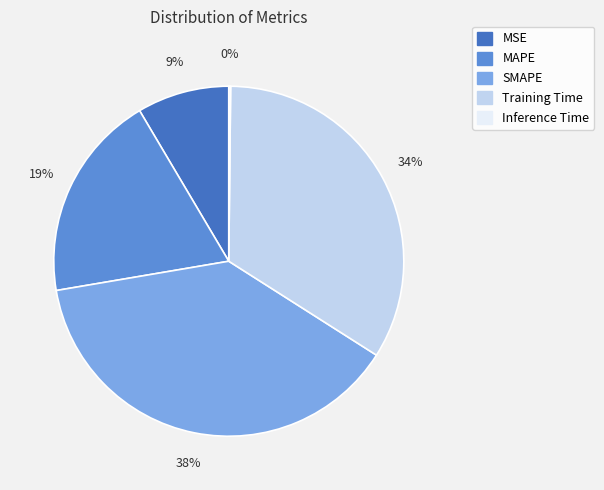

Which has a higher value, MAPE or MSE?

MAPE